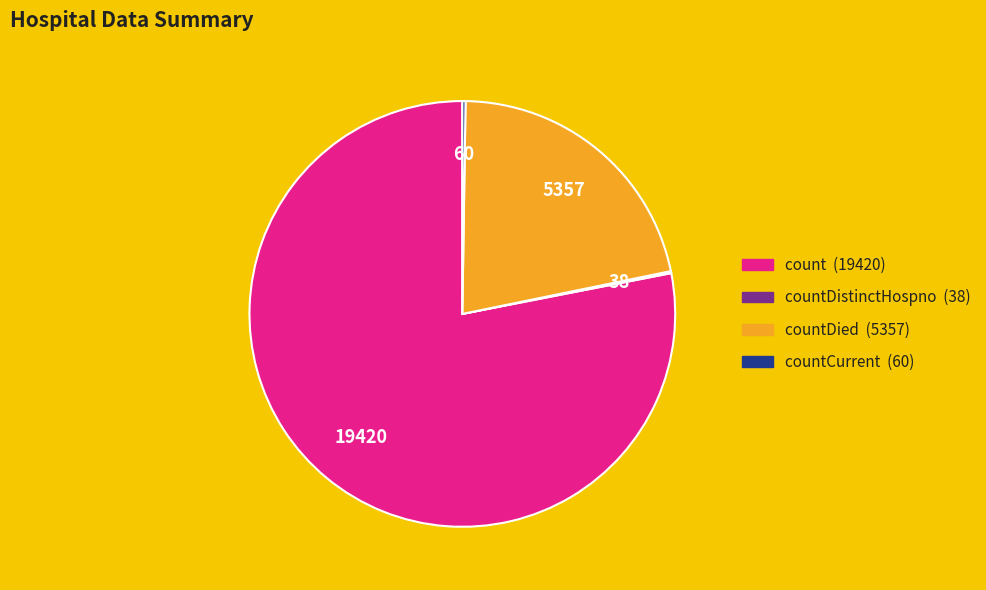

Does any single category account for the majority?

Yes